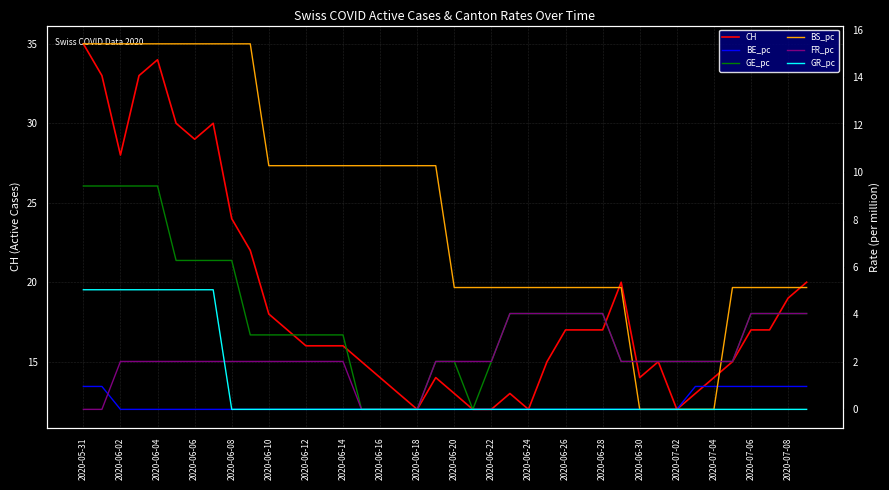

What is the minimum value for CH?

12